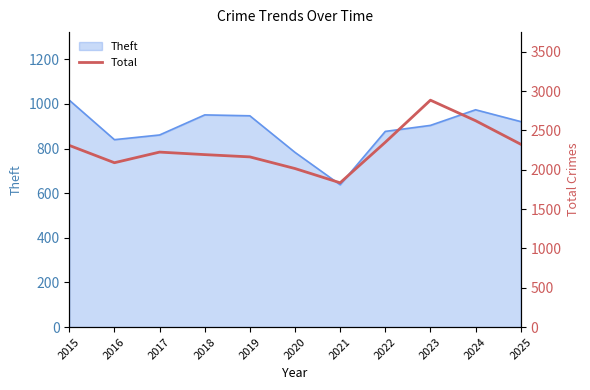

What is the minimum value shown in the chart?

1834